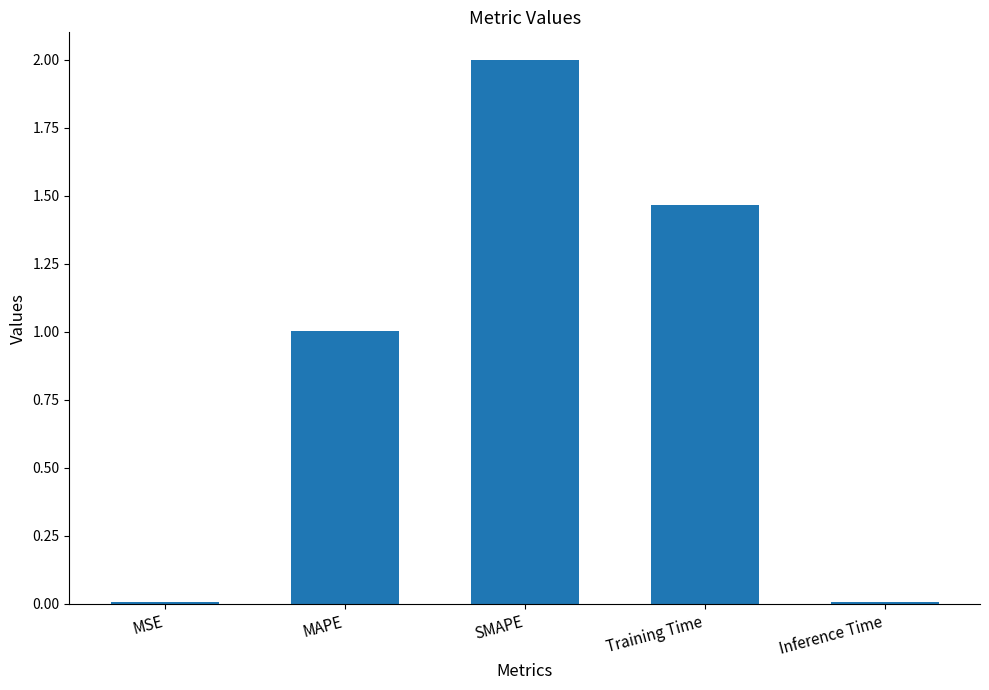

True or false: the data shows 0.0 at Inference Time.

True